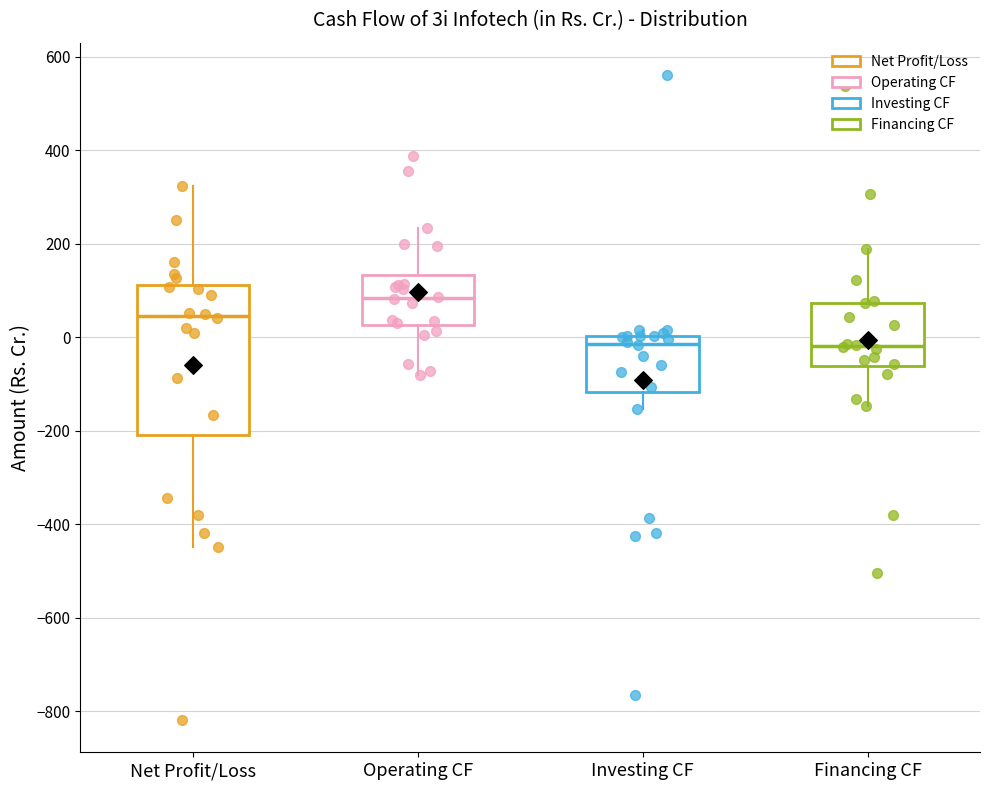

Comparing the boxes themselves (not the whiskers), which one is the tallest?

Net Profit/Loss